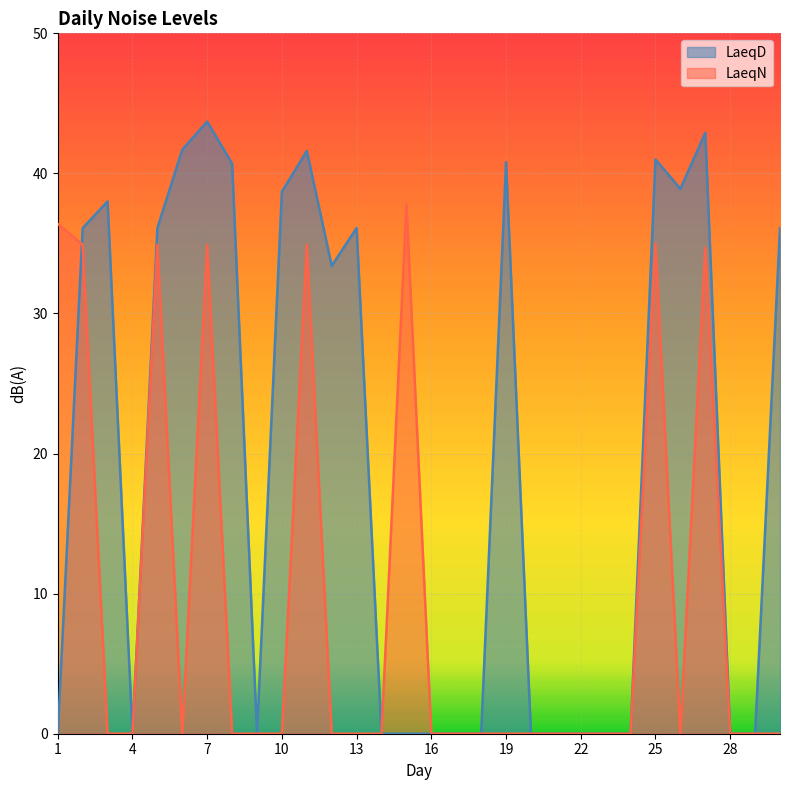

True or false: LaeqD has more than 0 interior local peaks.

True